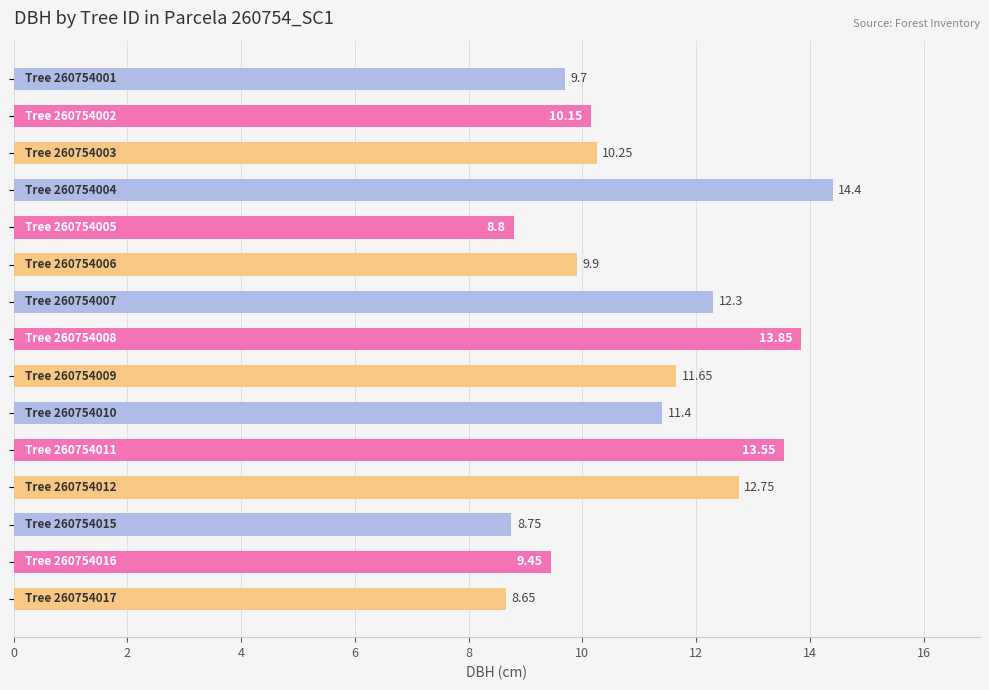

What is the average value?

11.0